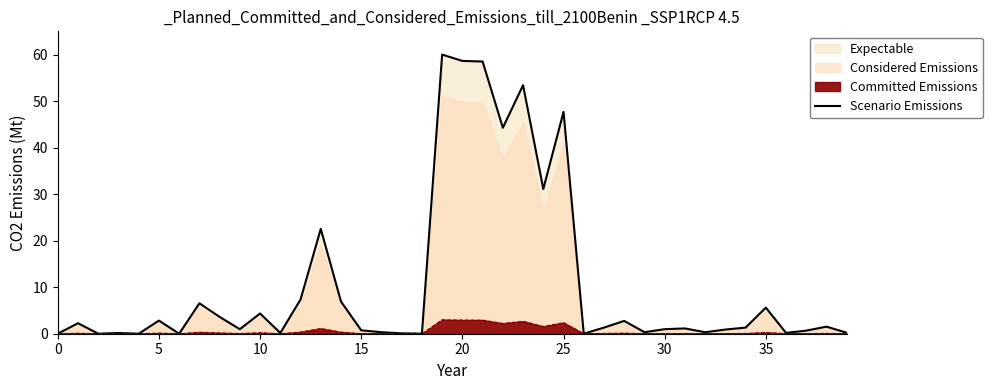

Does the chart display data point markers on the line(s)?

No